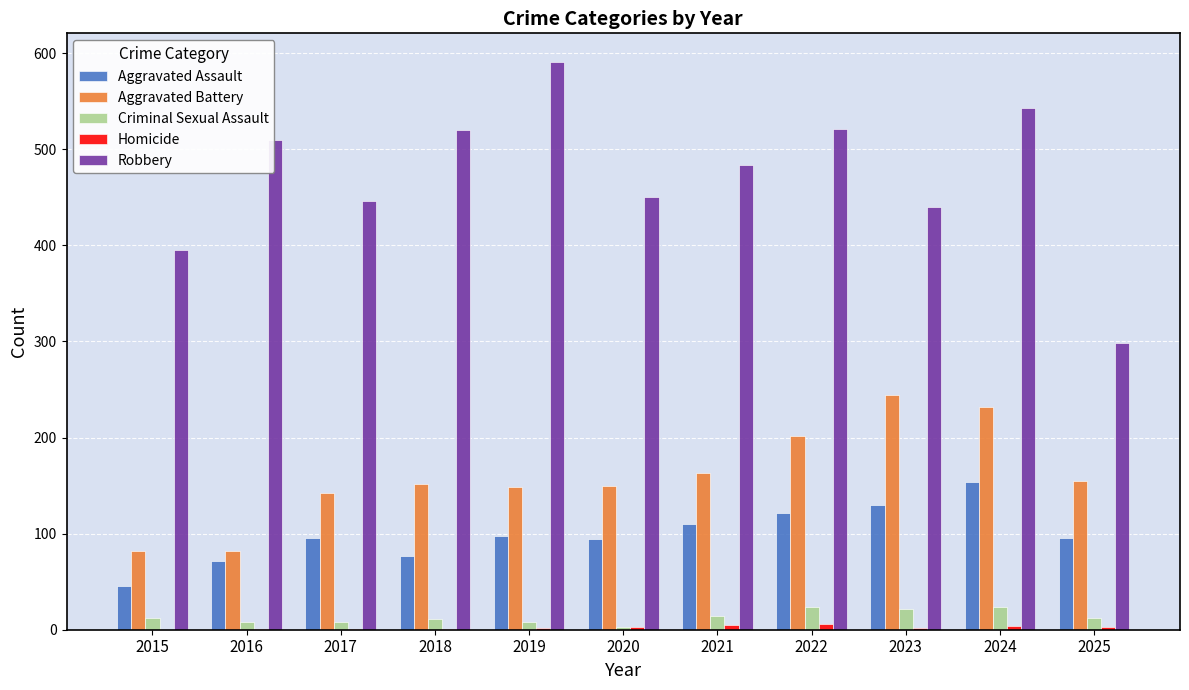

What is the sum of all Robbery values?

5198